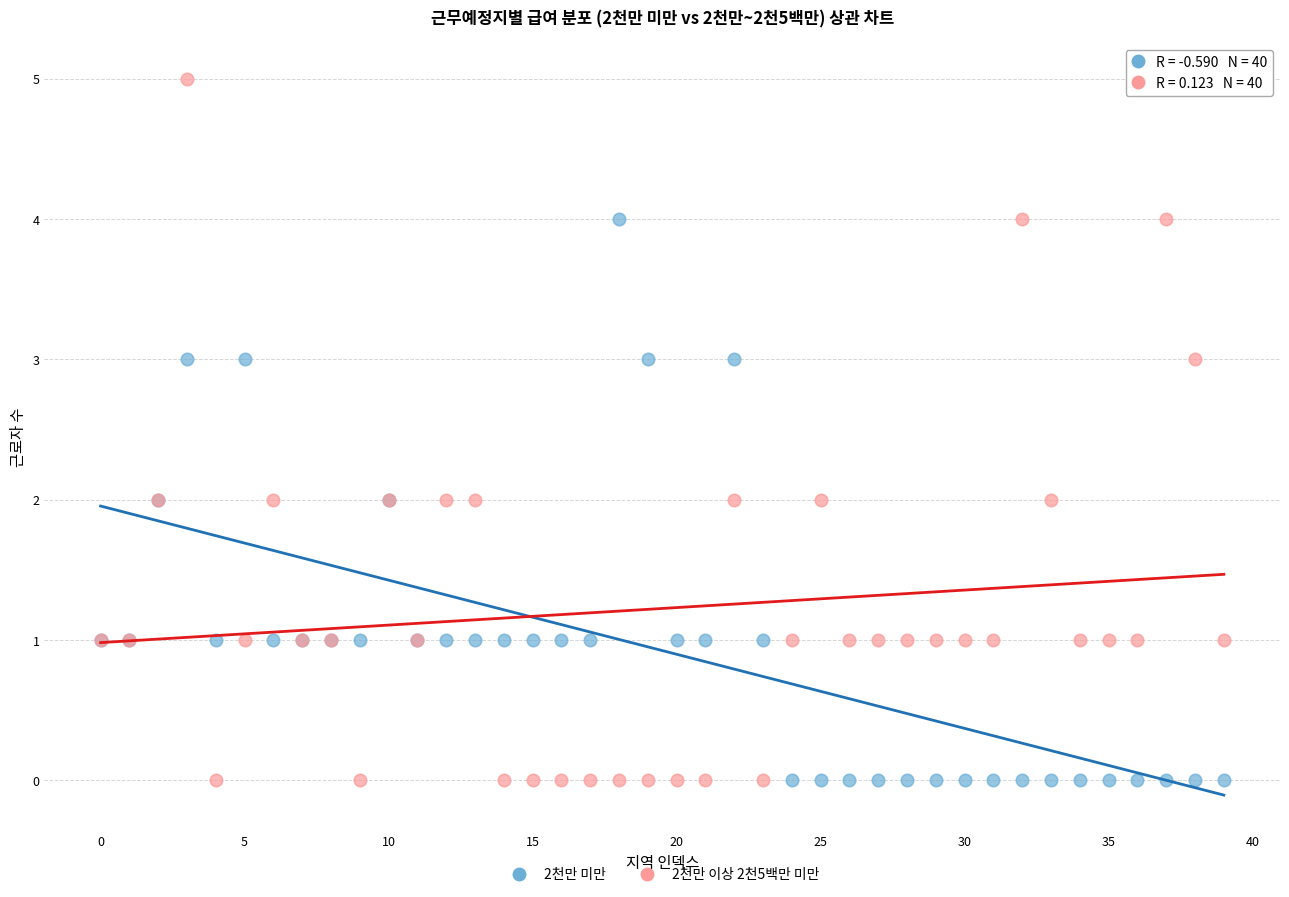

Which series has the widest spread of Y values?

2천만 이상 2천5백만 미만